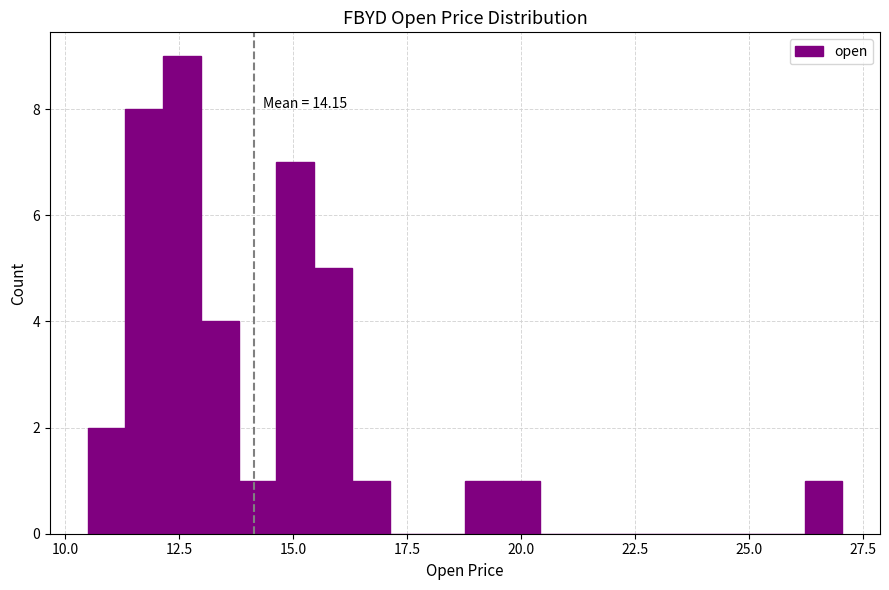

Read against the x-axis, roughly where is the centre of the tallest bar?

12.5